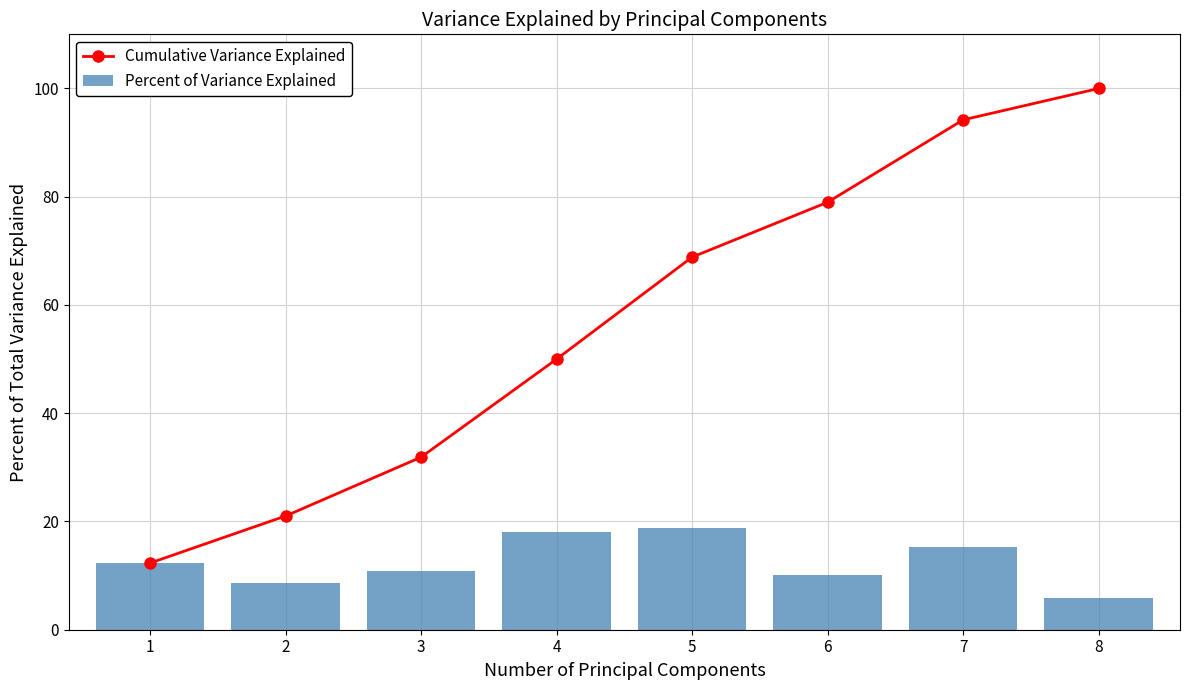

At 5, list the series in order from largest to smallest.

Cumulative Variance Explained, Percent of Variance Explained